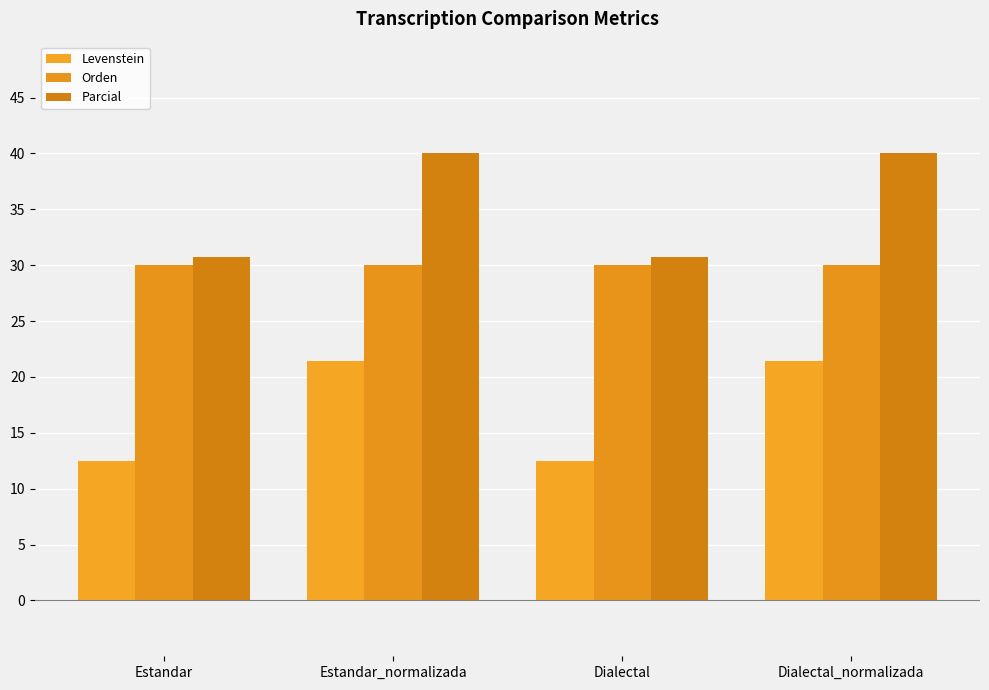

Rank the categories by Parcial value from lowest to highest.

Estandar, Dialectal, Estandar_normalizada, Dialectal_normalizada